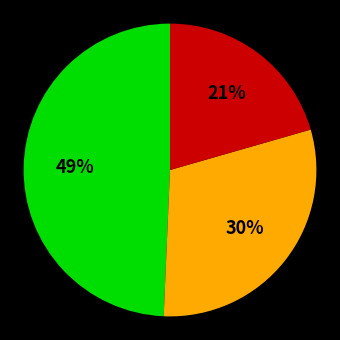

To the nearest percent, what is the average slice percentage?

33%